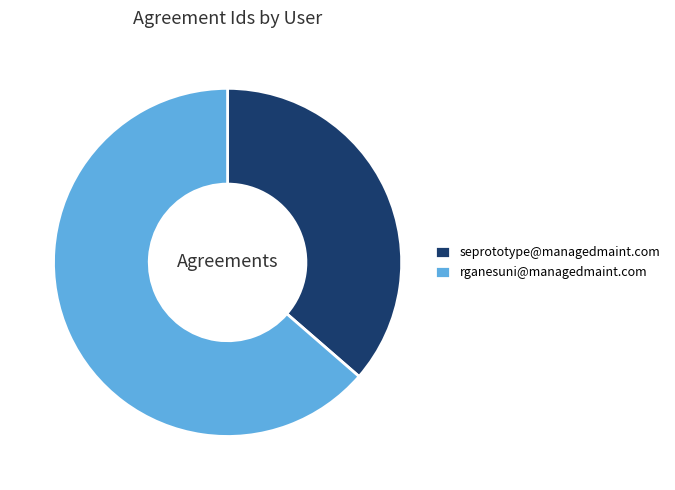

Is it true that rganesuni@managedmaint.com is 64% of the pie?

True